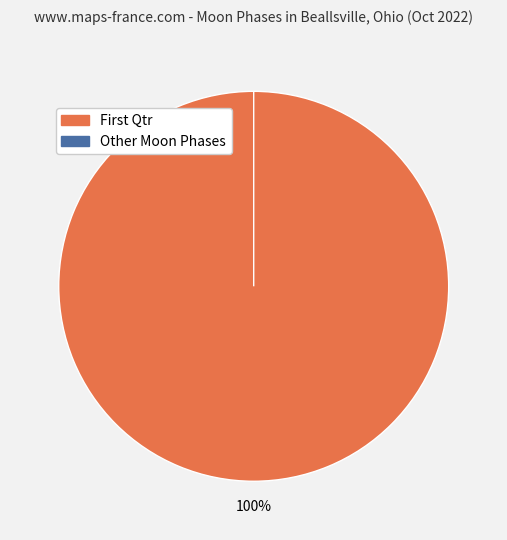

What is the smallest slice in the pie chart?

Other Moon Phases